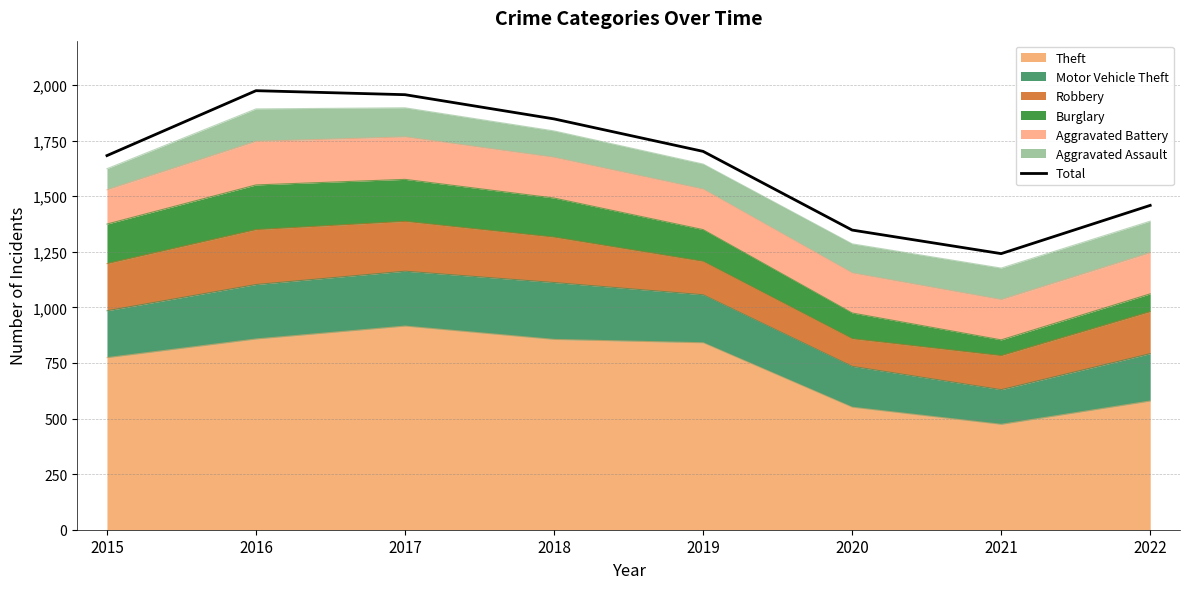

What is the greatest value displayed?

1975